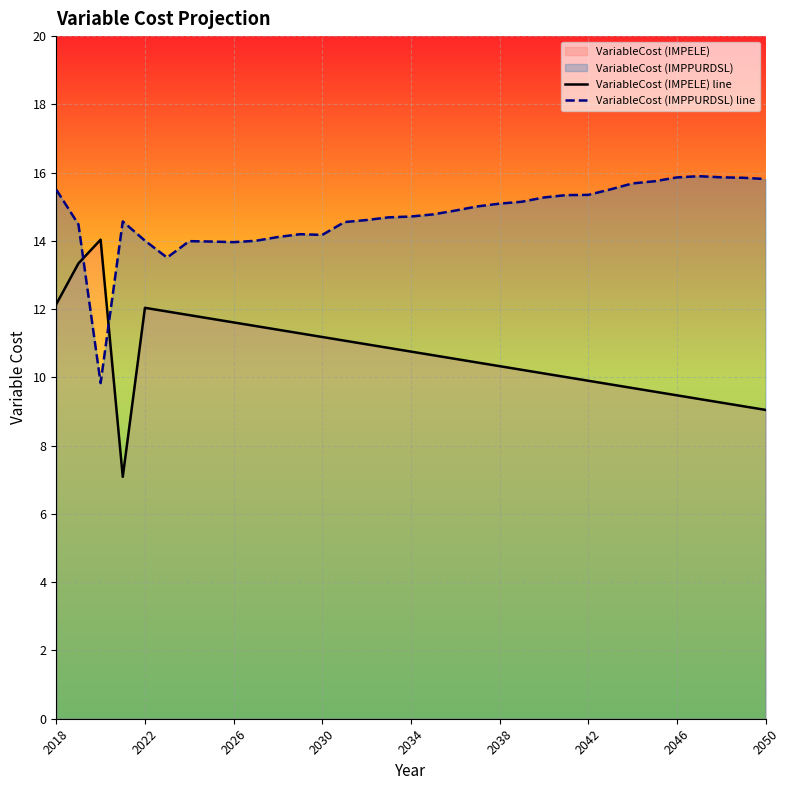

What is the maximum value shown in the chart?

15.9